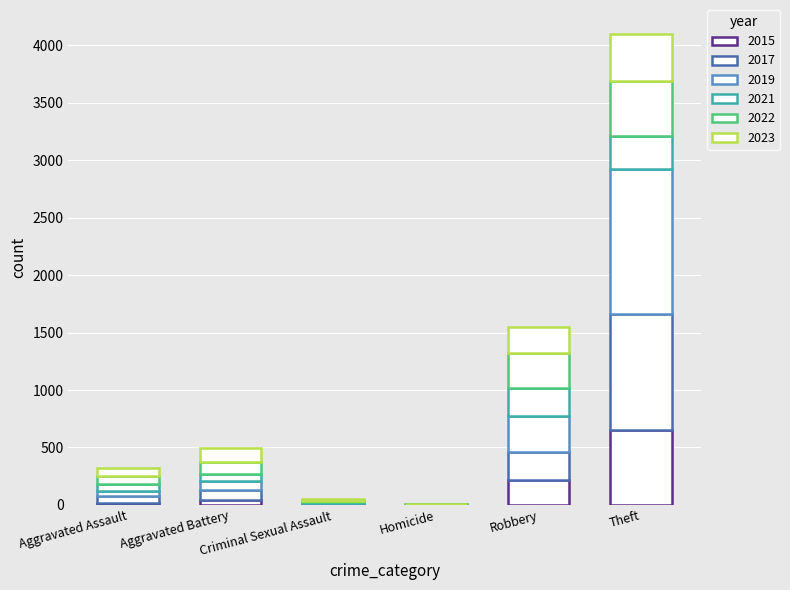

The 2021 series shows 284 at Theft. True or false?

True